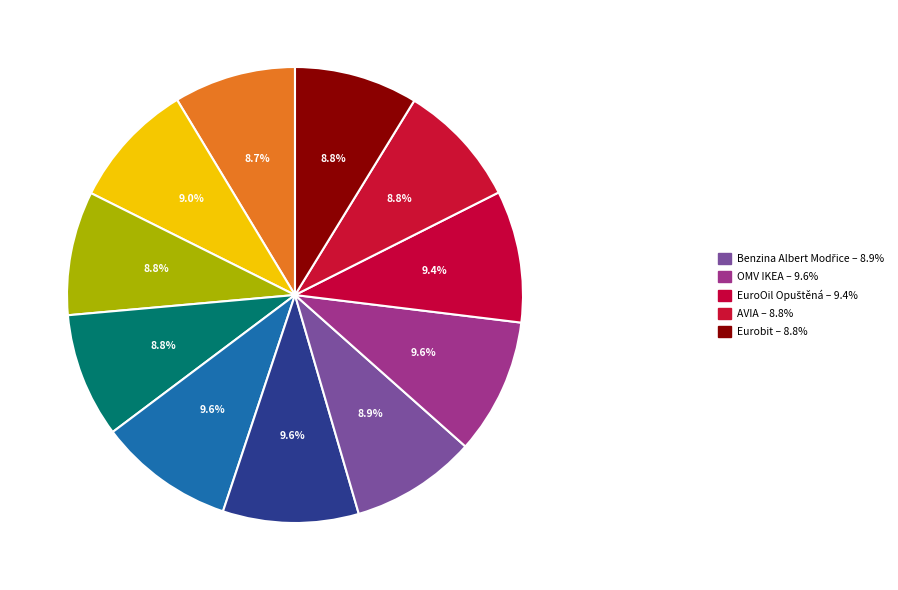

How many segments does this pie chart have?

11